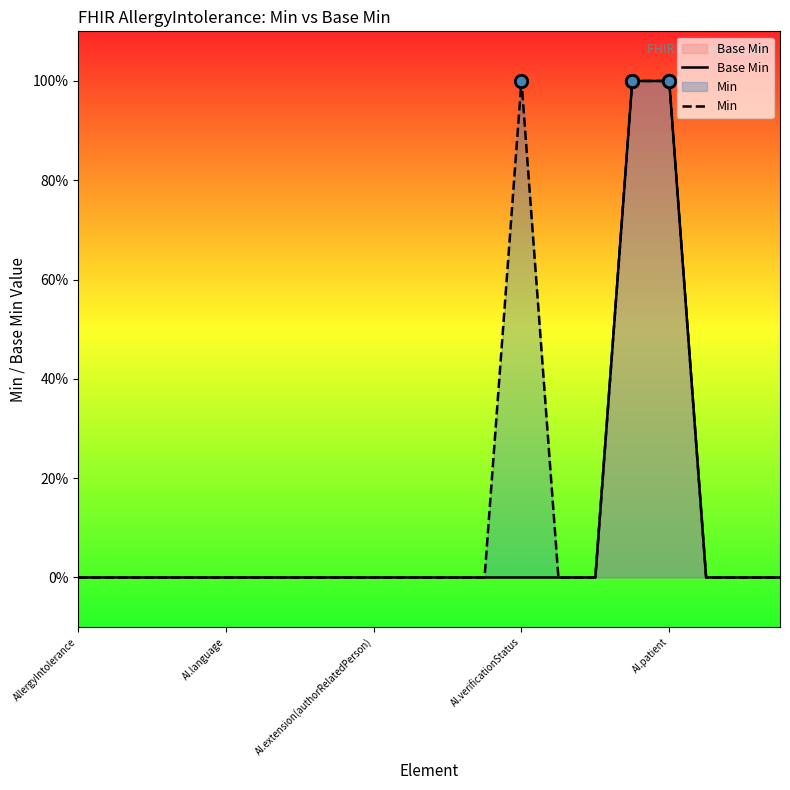

At how many categories does at least one series exceed 0?

3